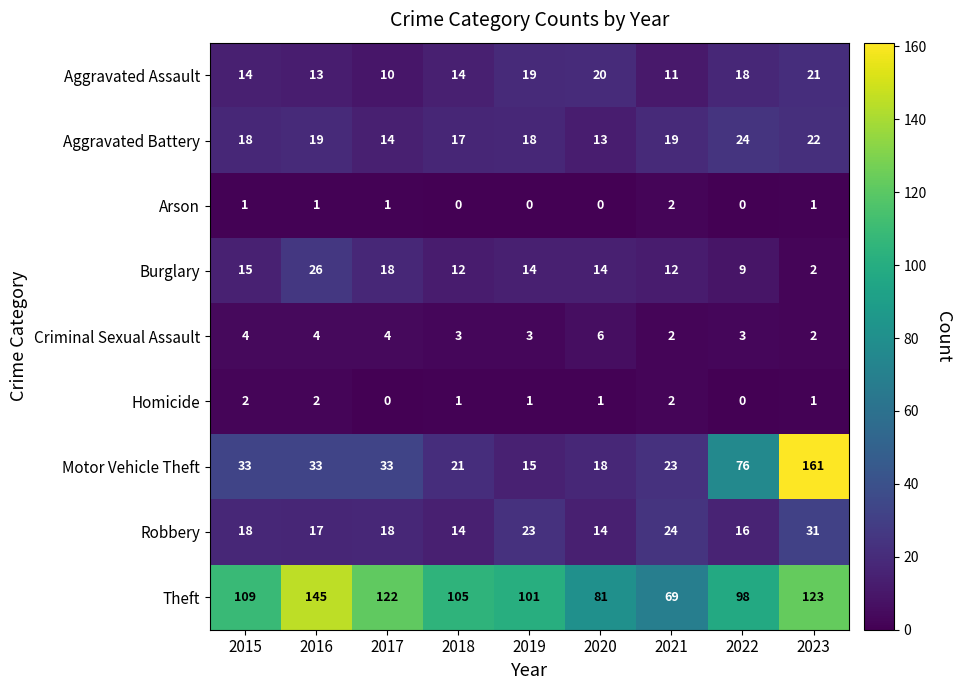

What is the greatest value displayed?

161